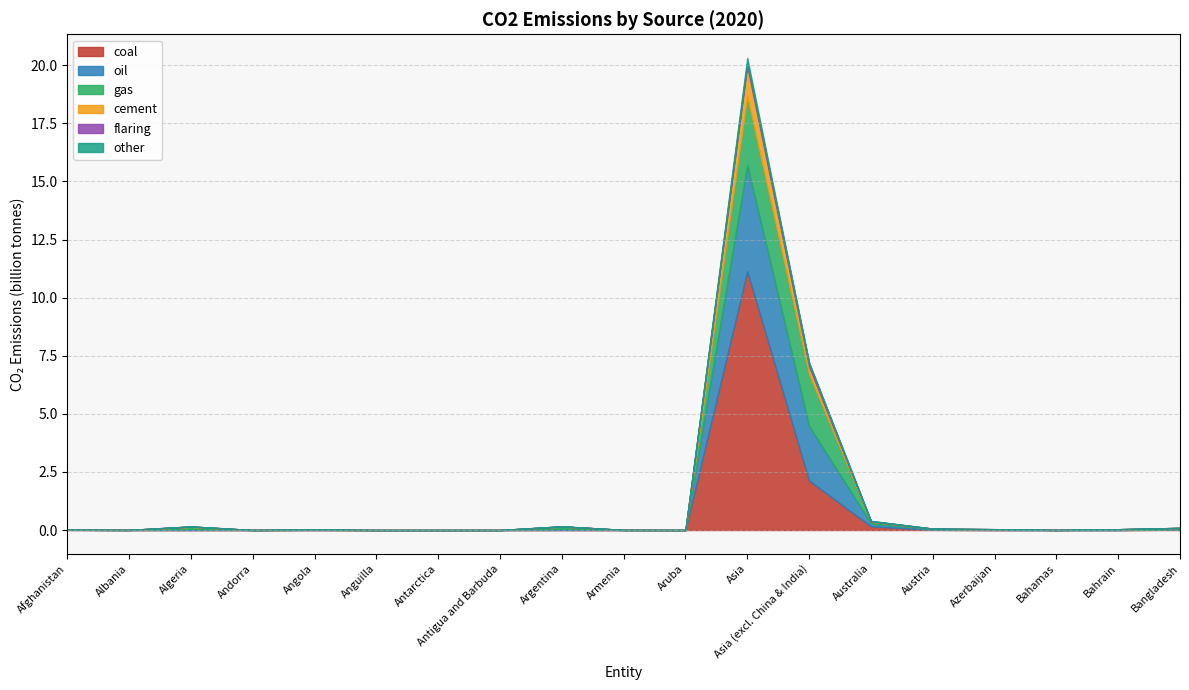

At which category is the sum across all series the highest?

Asia